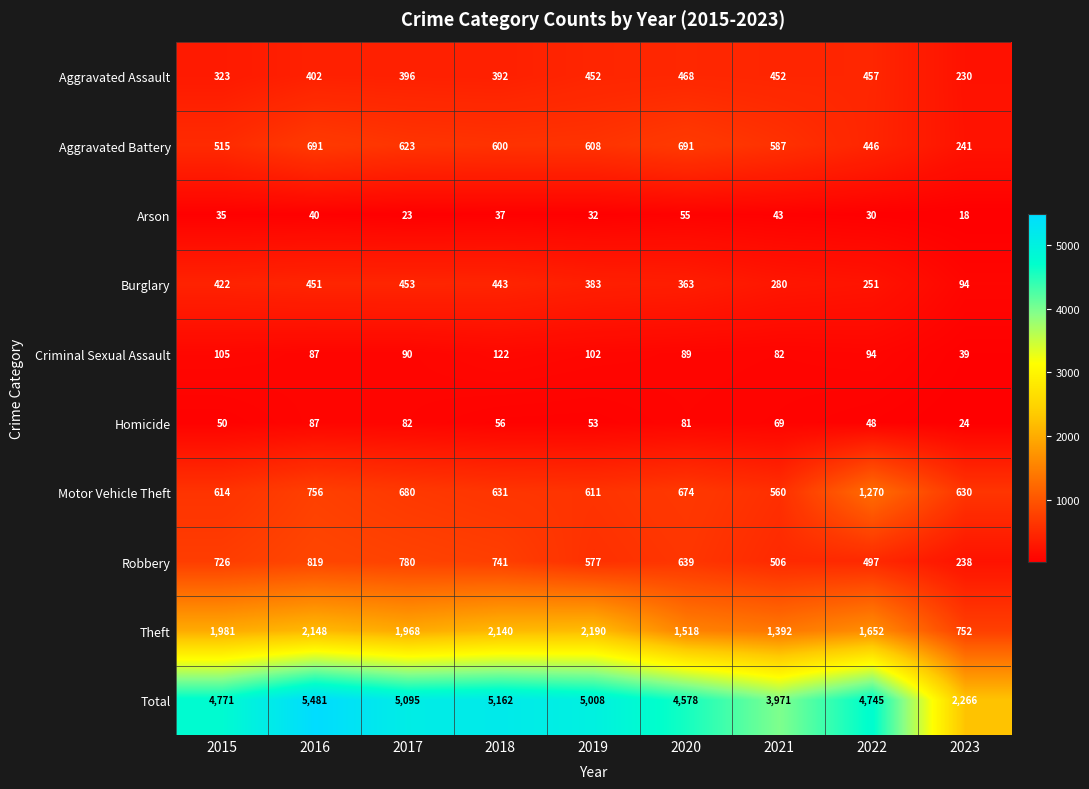

What is the sum of all Criminal Sexual Assault values?

810